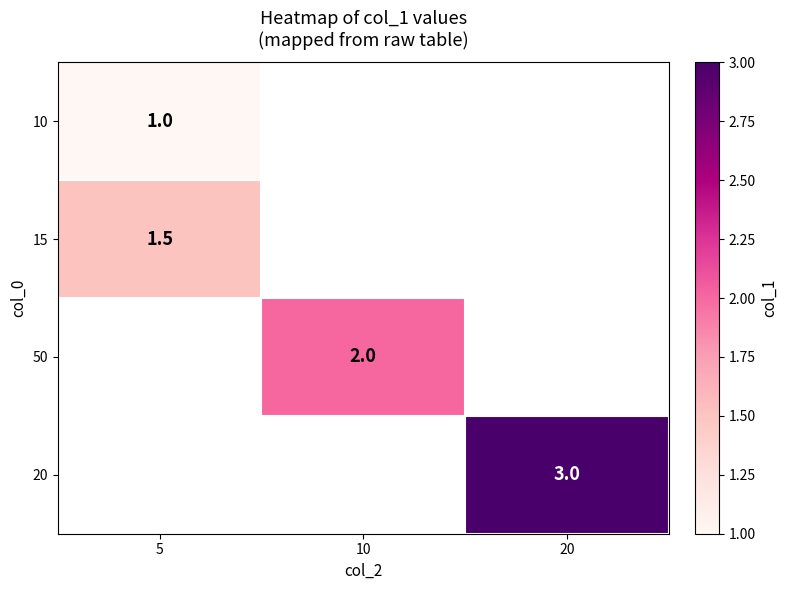

The 50 series shows 2.0 at 10. True or false?

True